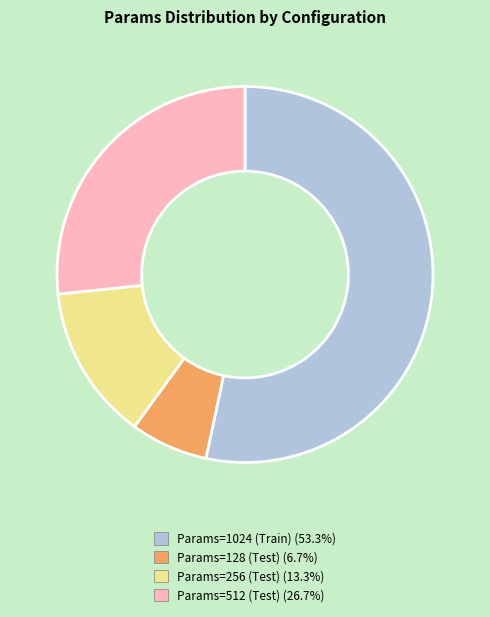

Which category has the smallest portion of the pie?

Params=128 (Test)